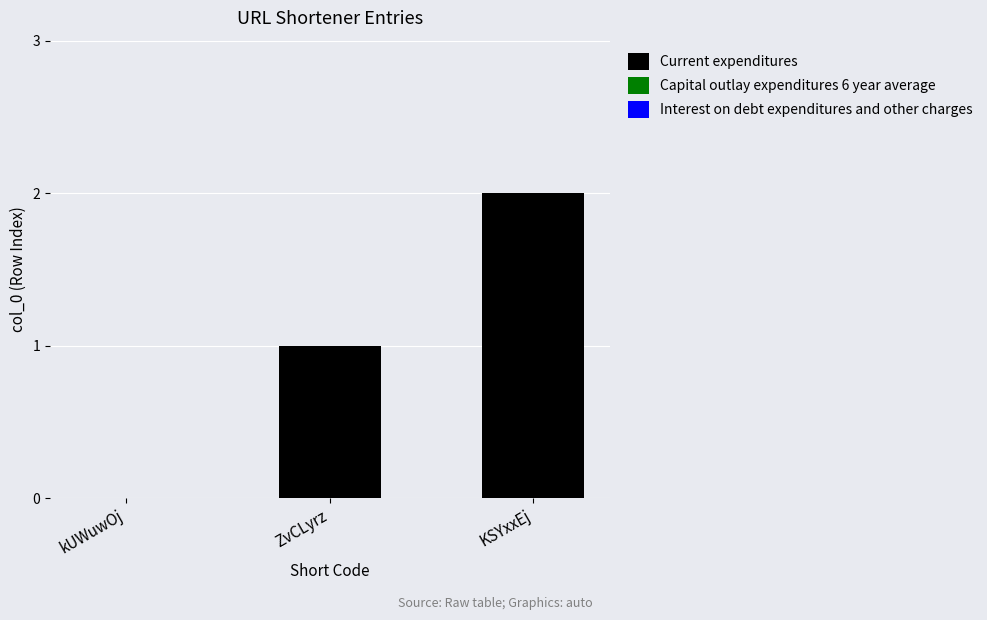

Between KSYxxEj and kUWuwOj, which is larger?

KSYxxEj